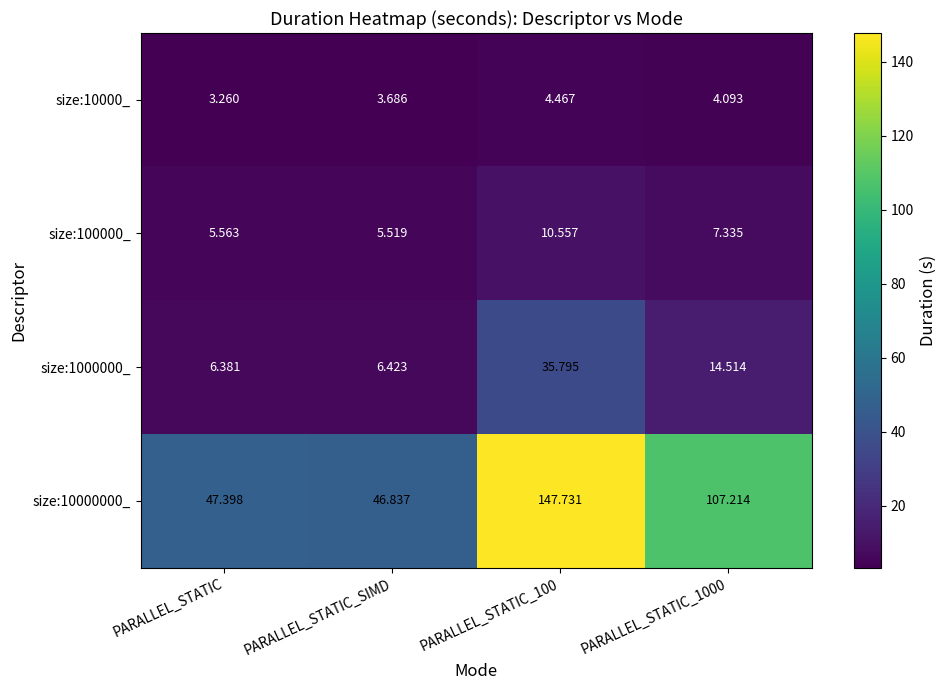

Between PARALLEL_STATIC_SIMD and PARALLEL_STATIC_100, which series saw the biggest shift?

size:10000000_